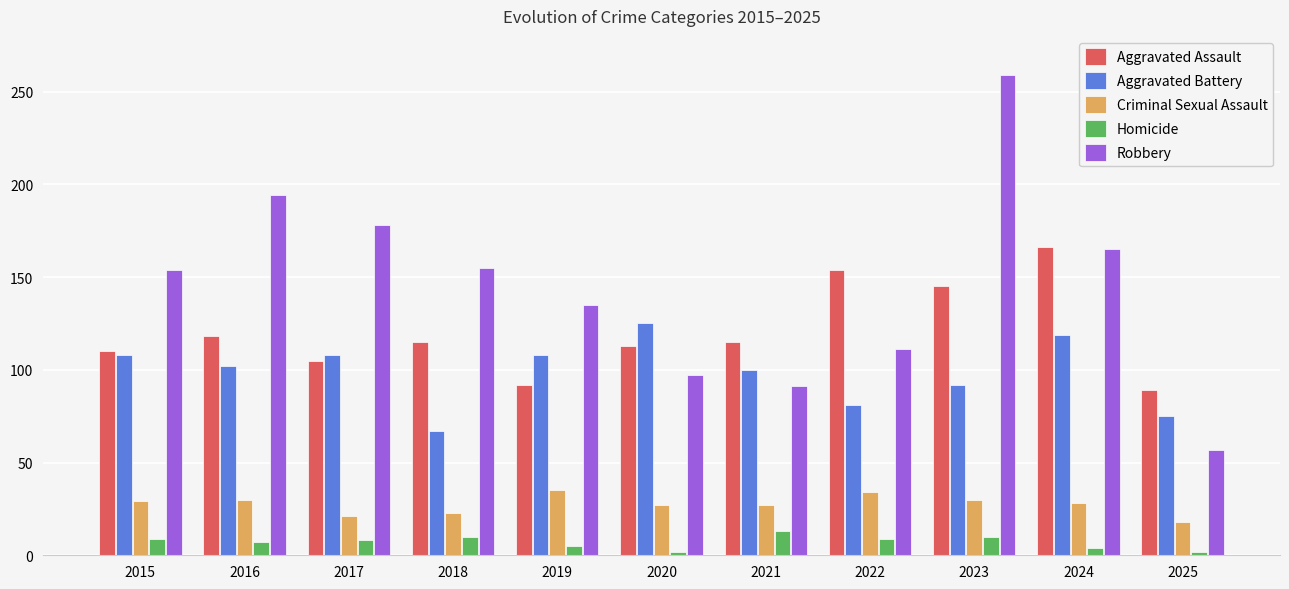

What is the value of the Criminal Sexual Assault bar at the 11th from the left?

18